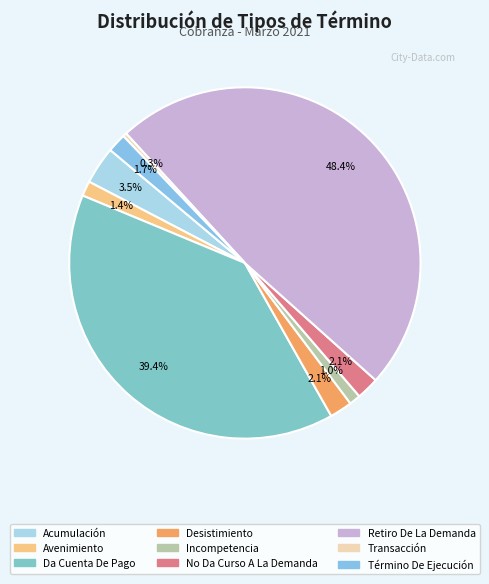

What percentage is the Desistimiento slice, to the nearest percent?

2%